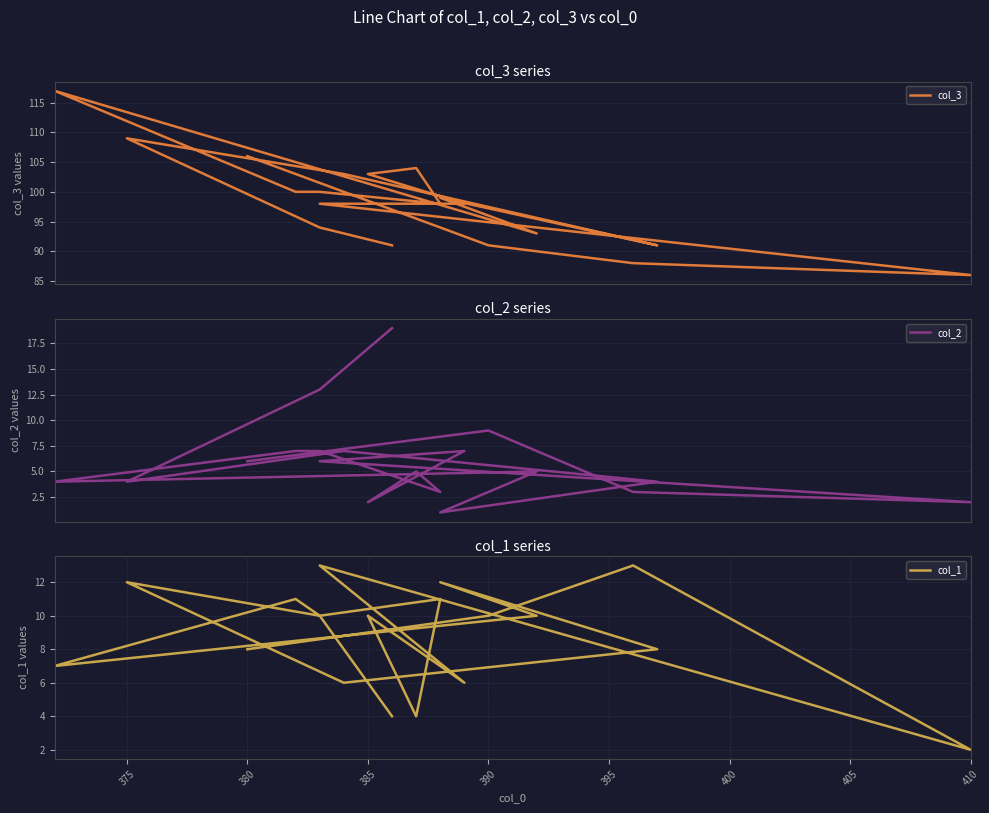

What is the difference between the maximum and second lowest values in the col_1 series?

9